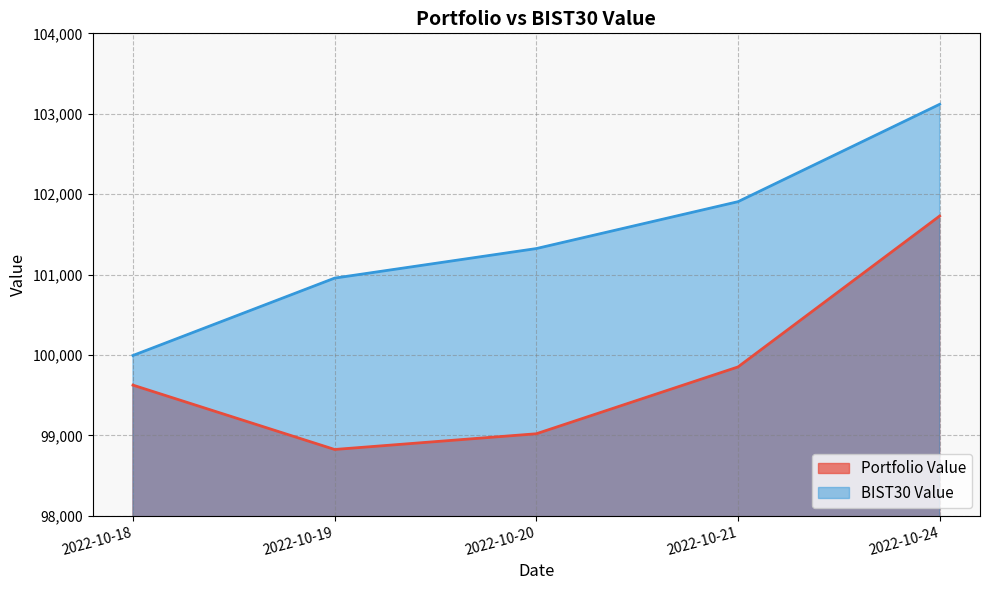

Is the value of Portfolio Value at 2022-10-21 greater than the value of BIST30 Value at 2022-10-18?

No